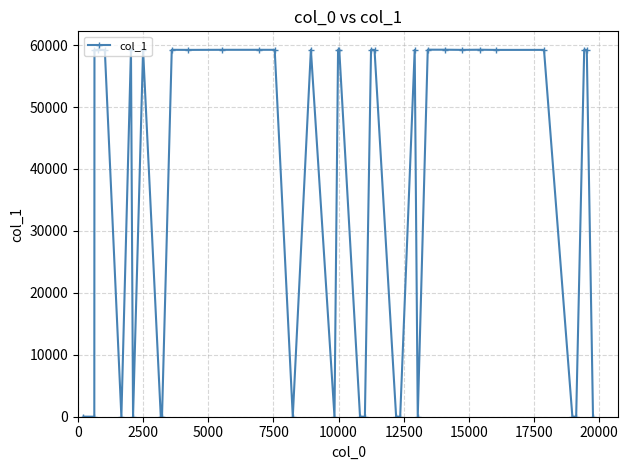

What is the greatest value displayed?

59260